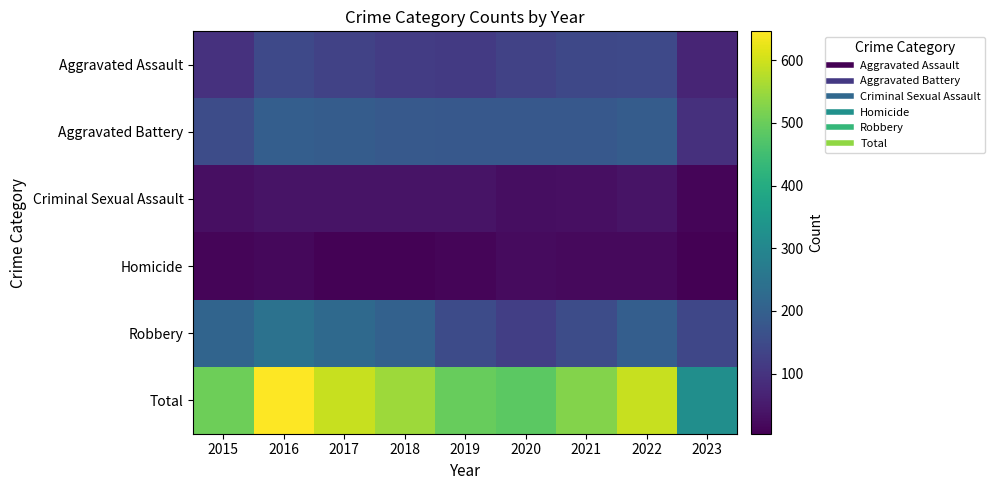

Which has a higher value, 2018 or 2017?

2017